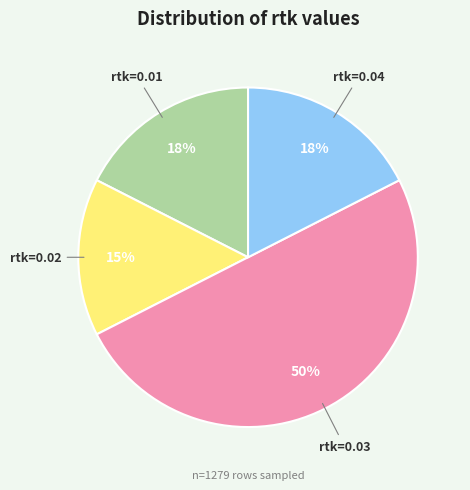

To the nearest percent, what is the difference between the largest and smallest slice percentages?

35%